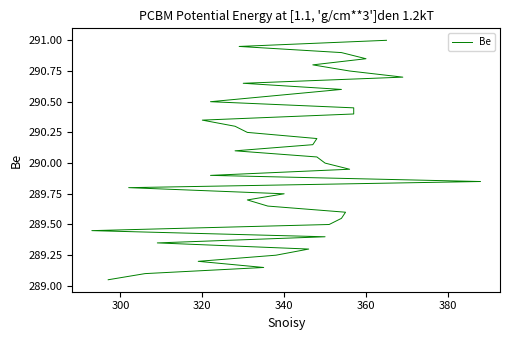

The chart shows a value of 511.8 at 360. True or false?

False